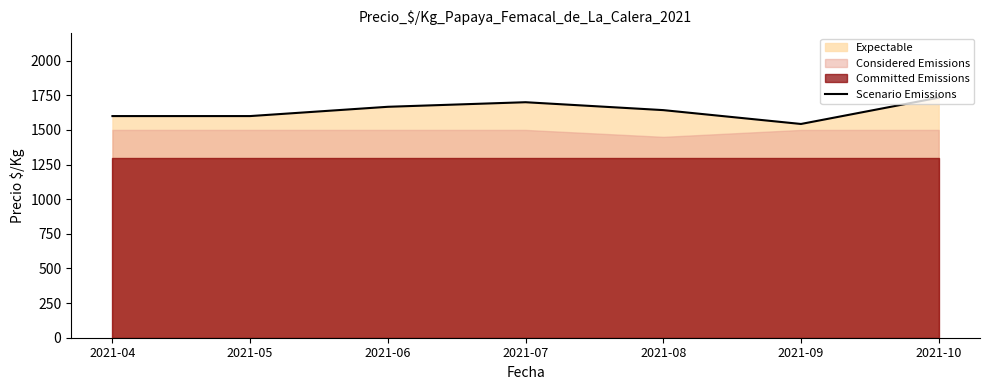

The value at 2021-06 is 1667. True or false?

True